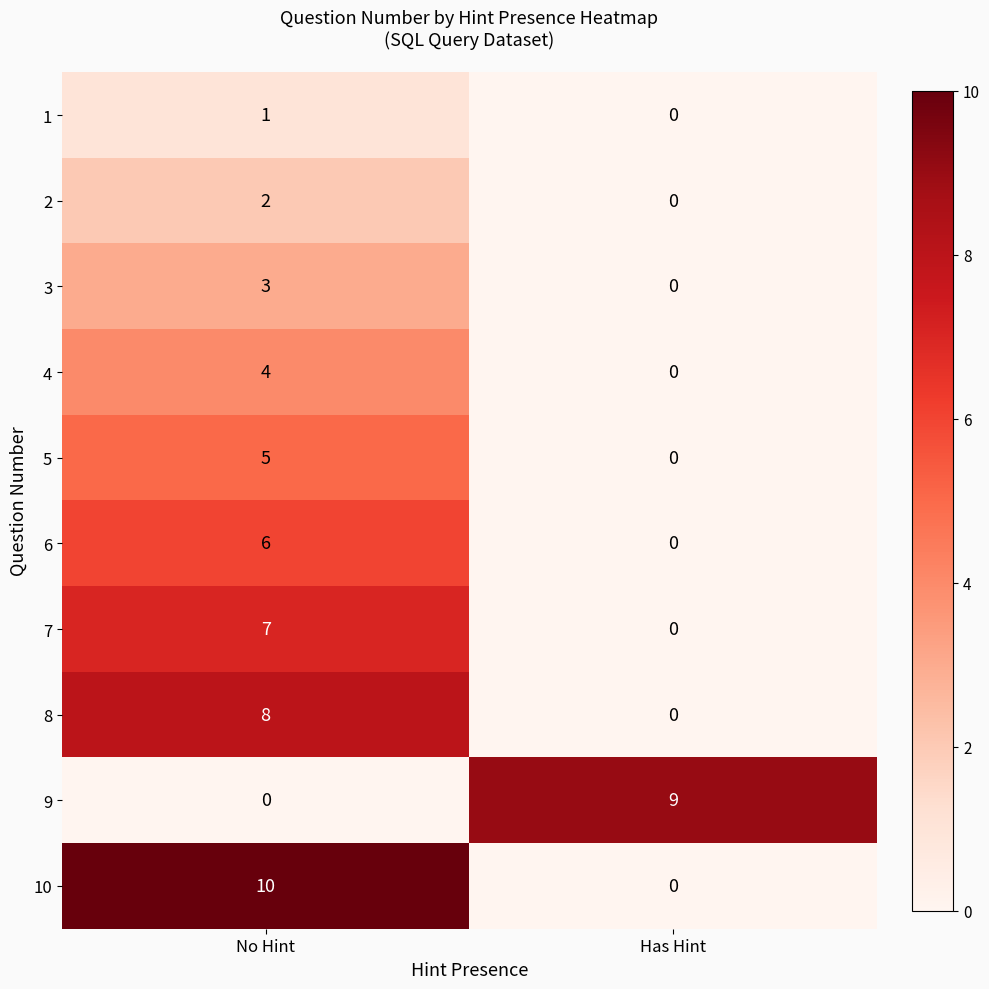

Which series has the largest total across all categories?

10